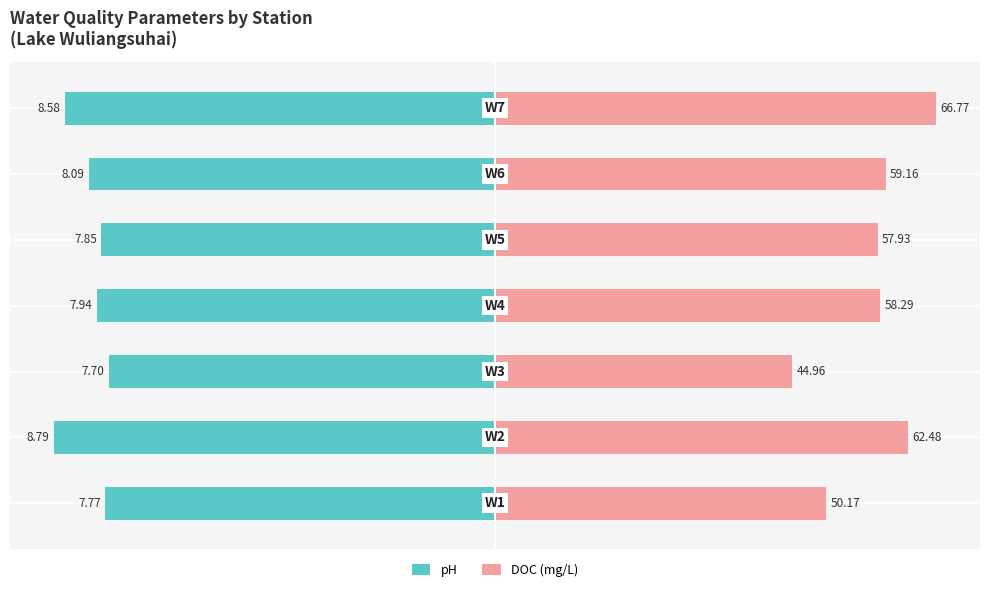

The DOC (mg/L) series shows 47.0 at 3. True or false?

False